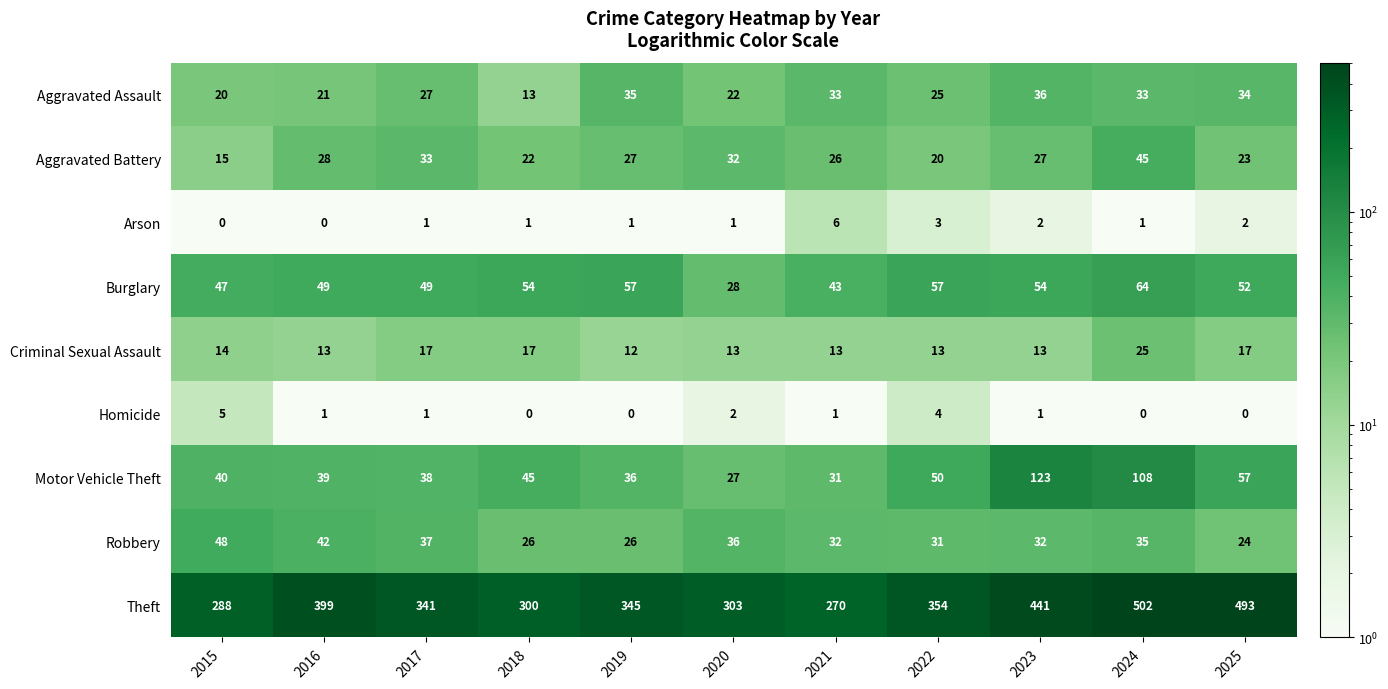

Where does the Robbery series first go above 32?

2015